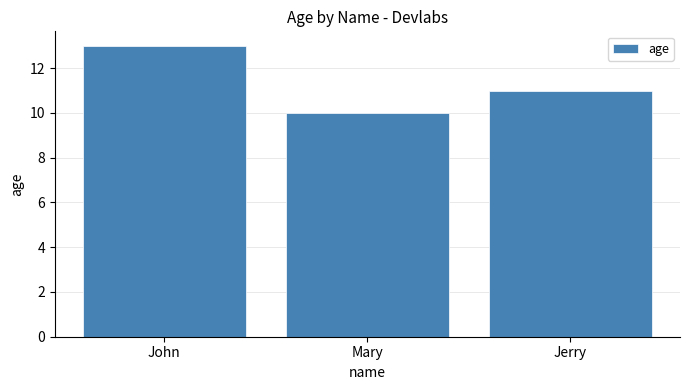

Reading left to right, what are all the values shown in this chart?

13	10	11